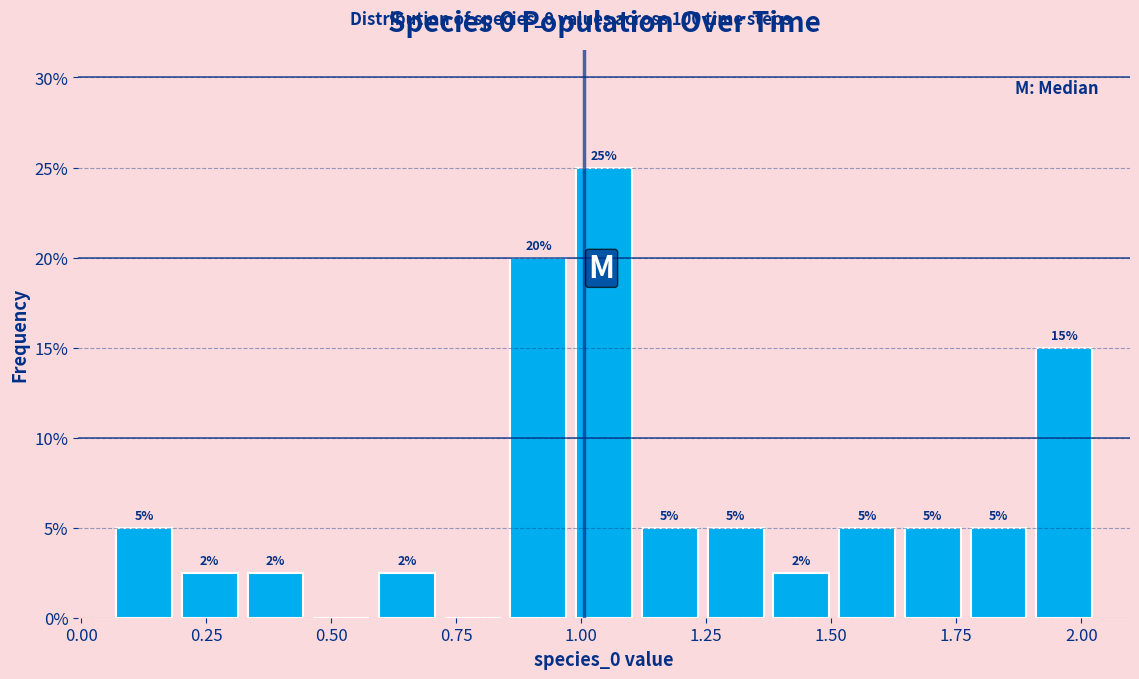

Around what value on the x-axis is the tallest bar? Give the approximate position of its centre, as read against the axis.

1.05